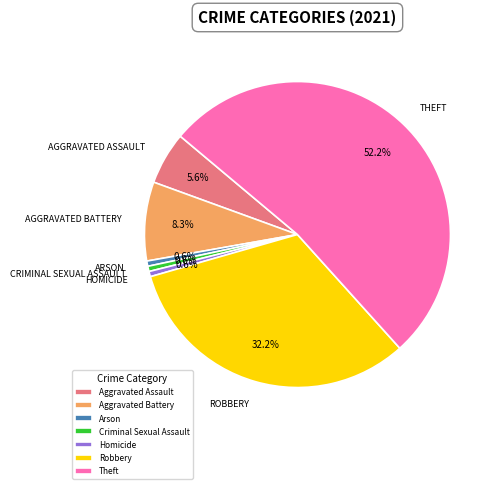

Is the sum of Criminal Sexual Assault and Theft greater than half?

Yes